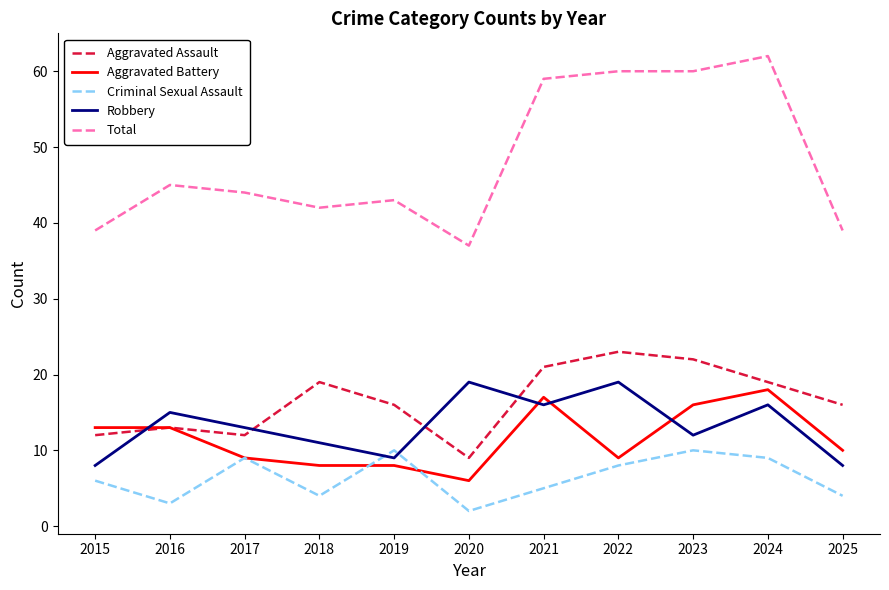

What is the difference between the Aggravated Assault values at 2020 and 2025?

7